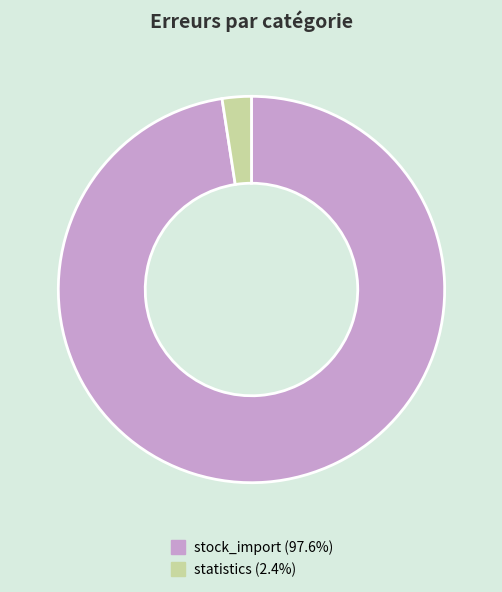

Count the number of slices in the pie.

2